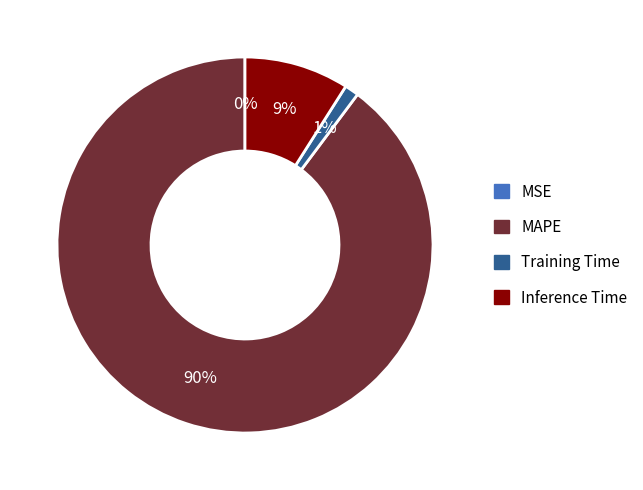

To the nearest percent, what is the difference between the largest and smallest slice percentages?

90%